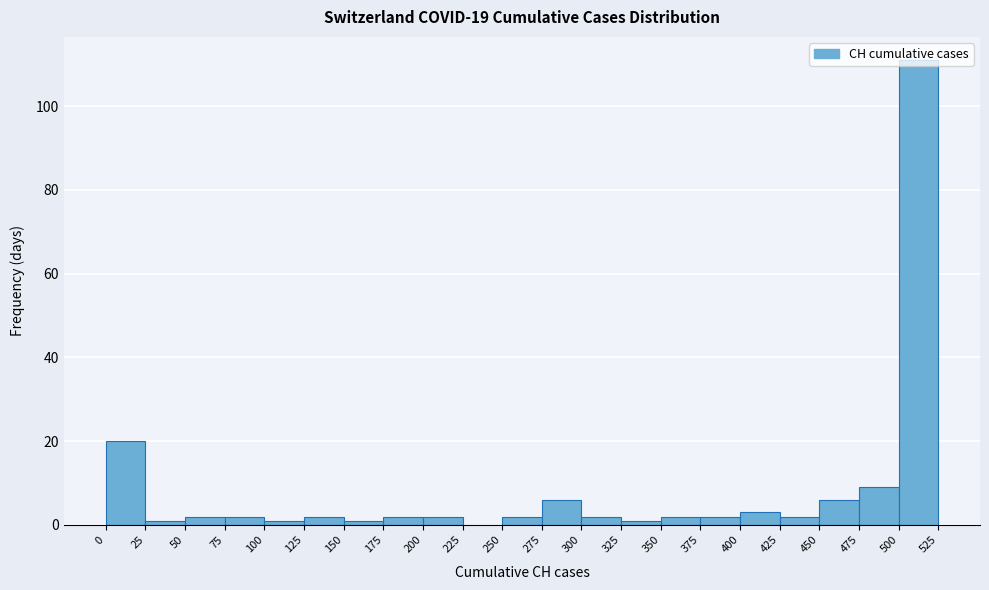

Reading left to right, transcribe this chart: for each bar, give the range it covers on the x-axis and its height. The values are not printed on the chart, so give them approximately, as read against the axis.

0 to 25: 20
25 to 50: under 2
50 to 75: 2
75 to 100: 2
100 to 125: under 2
125 to 150: 2
150 to 175: under 2
175 to 200: 2
200 to 225: 2
225 to 250: 0
250 to 275: 2
275 to 300: 6
300 to 325: 2
325 to 350: under 2
350 to 375: 2
375 to 400: 2
400 to 425: 4
425 to 450: 2
450 to 475: 6
475 to 500: 10
500 to 525: 112